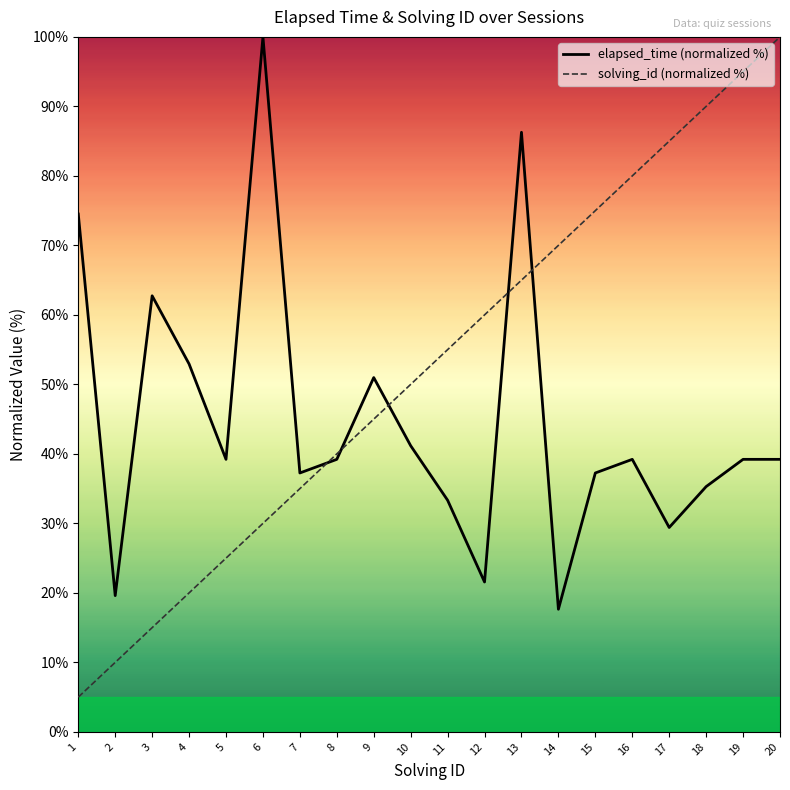

How many values in the solving_id (normalized %) series are below 55?

10